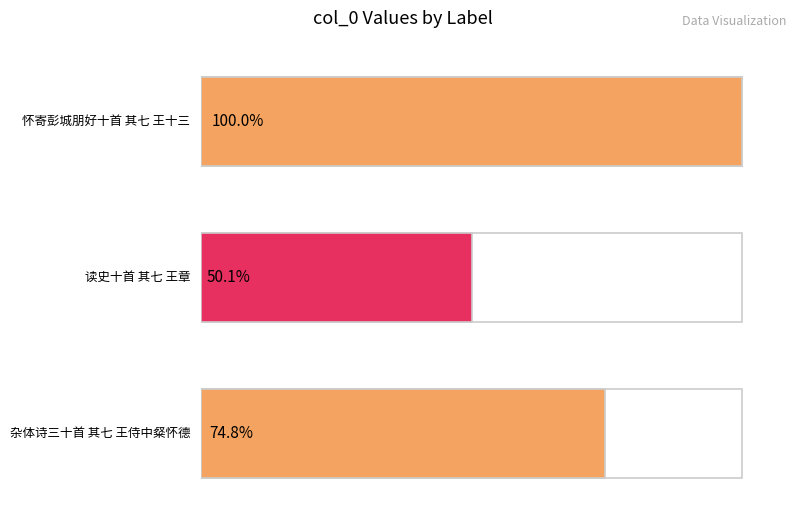

Rank the categories by value from highest to lowest.

怀寄彭城朋好十首 其七 王十三, 杂体诗三十首 其七 王侍中粲怀德, 读史十首 其七 王章